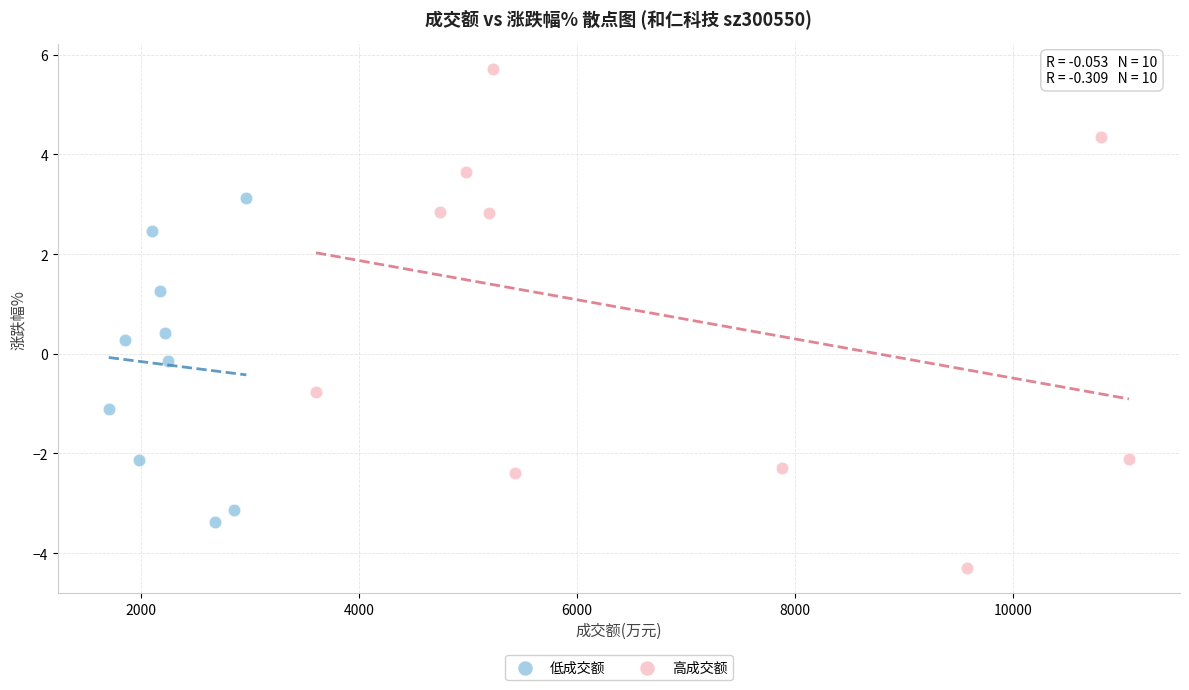

Which series reaches the maximum Y coordinate?

高成交额